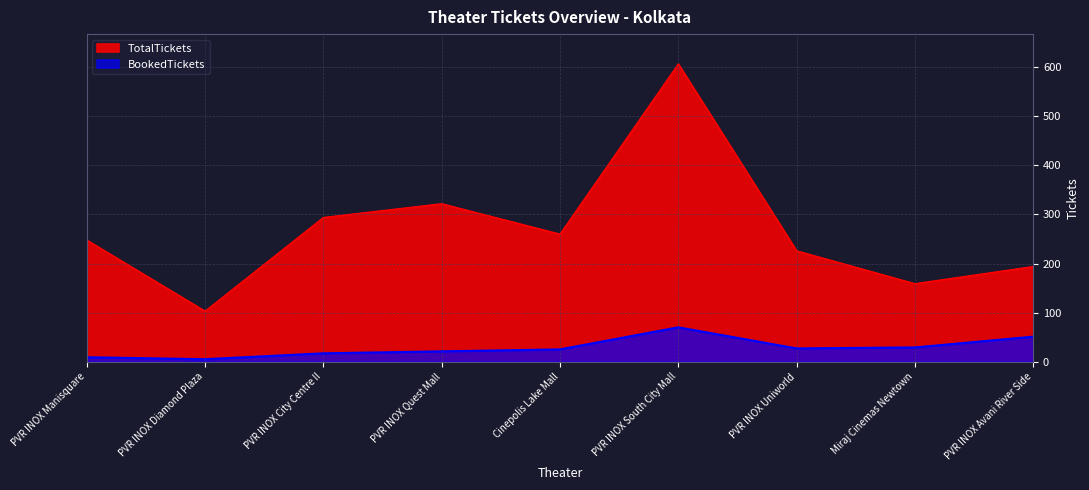

Rank the series by their maximum value, from lowest to highest.

BookedTickets, TotalTickets